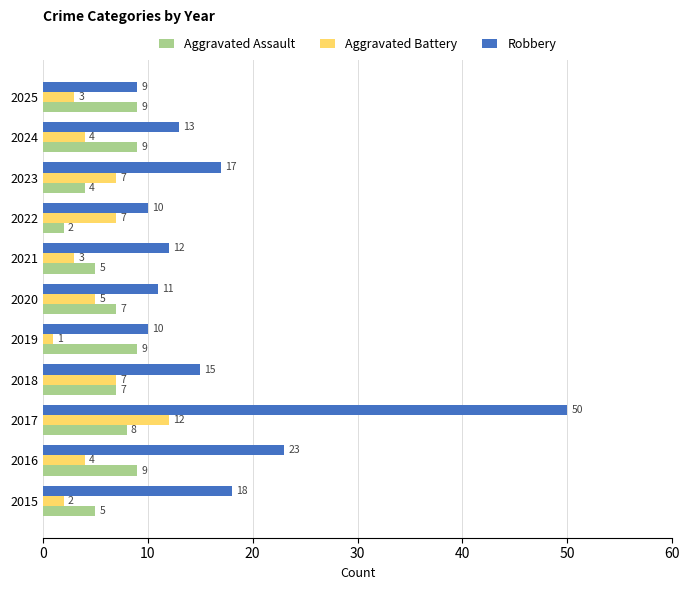

Is it true that Aggravated Assault equals 4 at 2023?

True